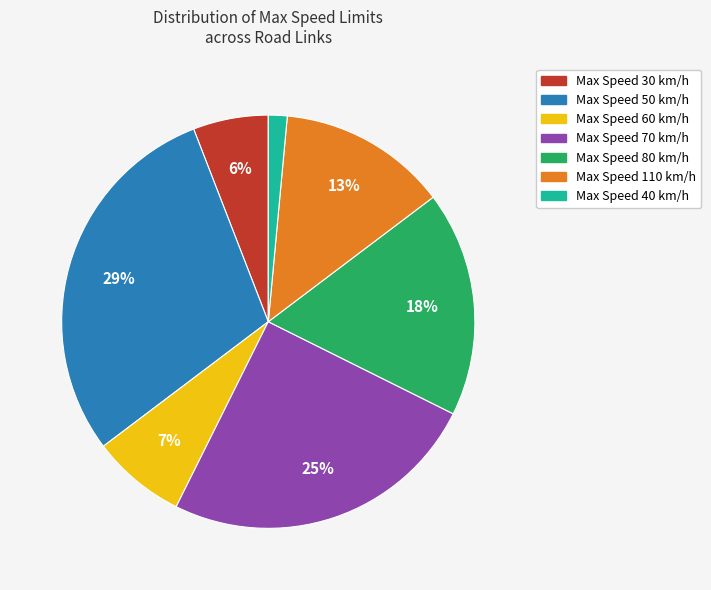

Count the number of slices in the pie.

7